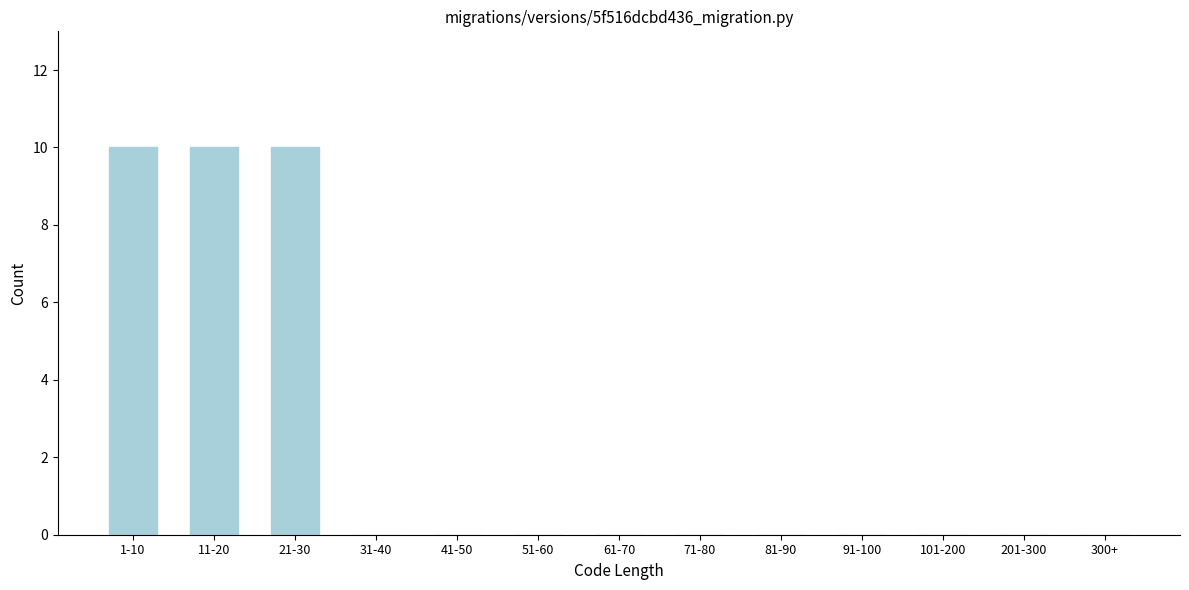

Reading left to right, list all the values displayed in this chart.

1-10=10	11-20=10	21-30=10	31-40=0	41-50=0	51-60=0	61-70=0	71-80=0	81-90=0	91-100=0	101-200=0	201-300=0	300+=0